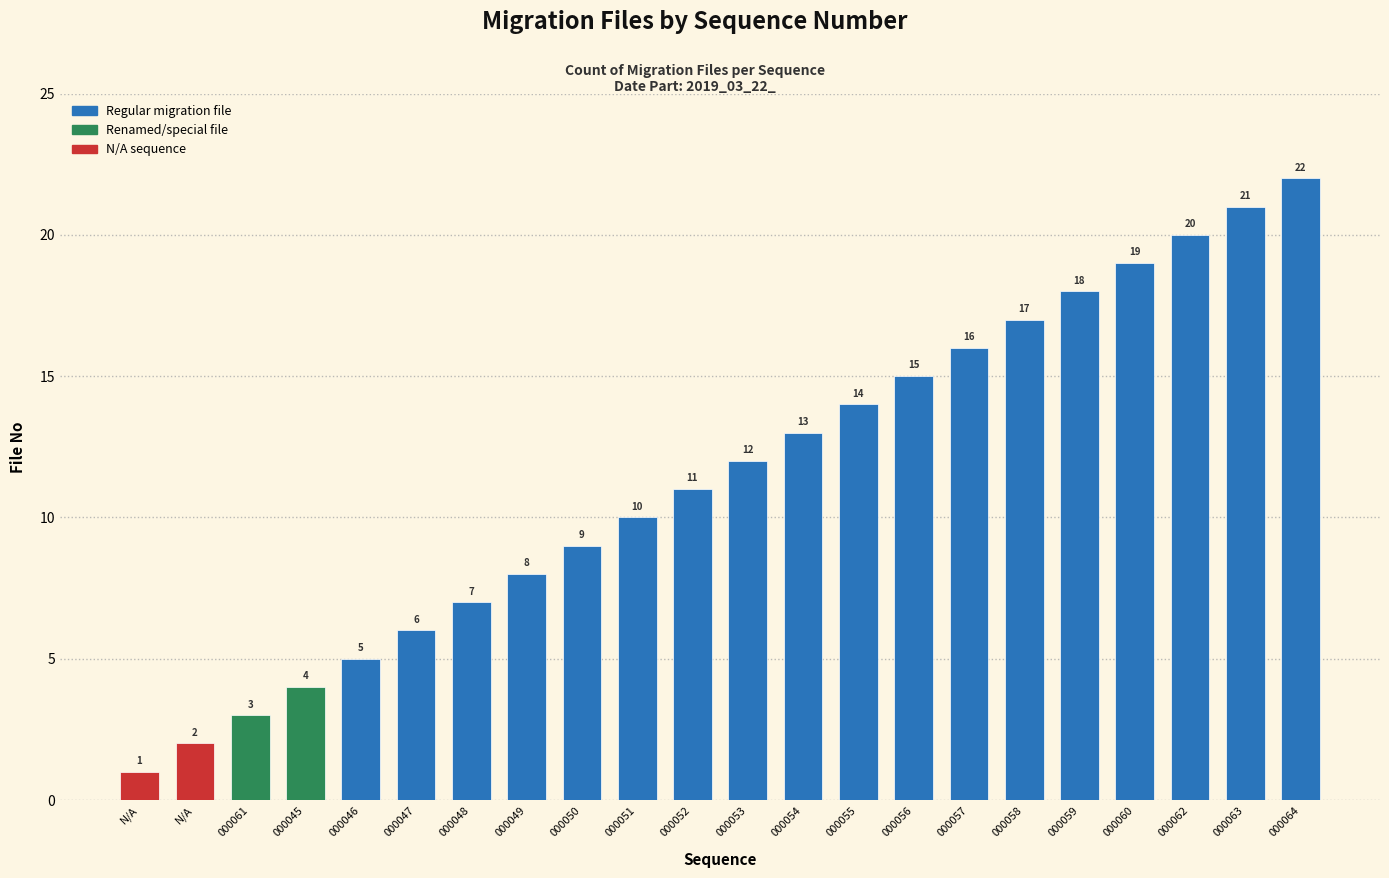

True or false: the data shows 17 at 000058.

True